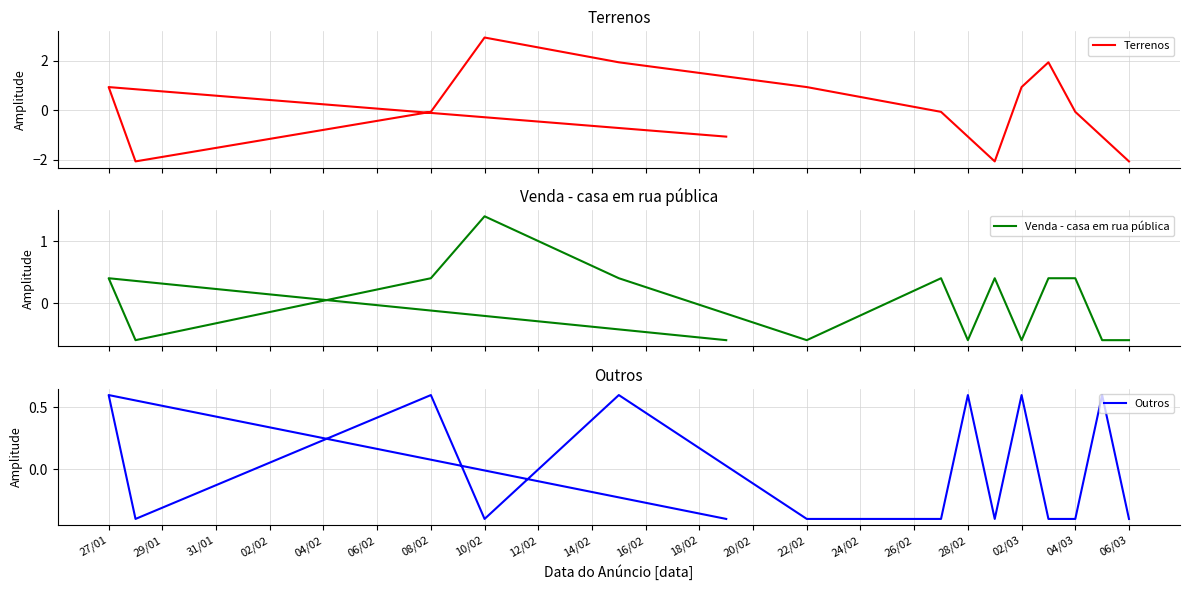

Is it true that Outros equals -0.3 at 18/02?

False